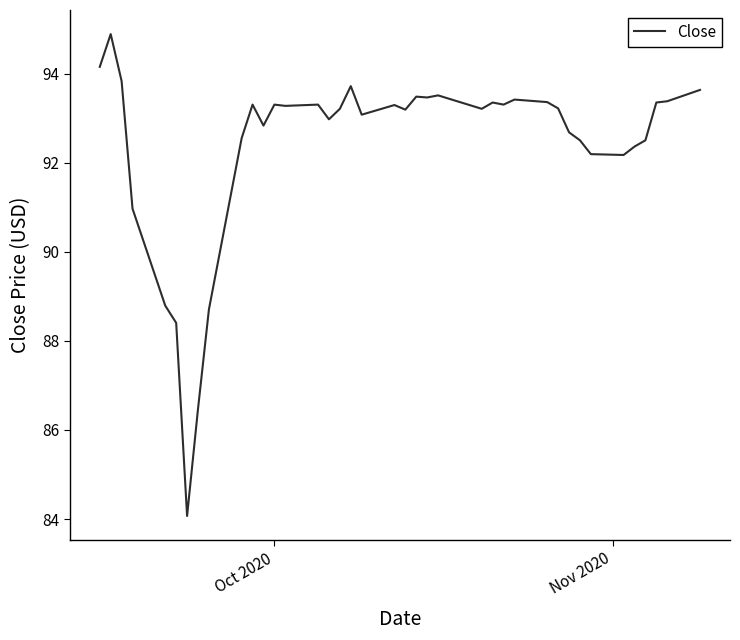

What is the maximum value shown in the chart?

94.9